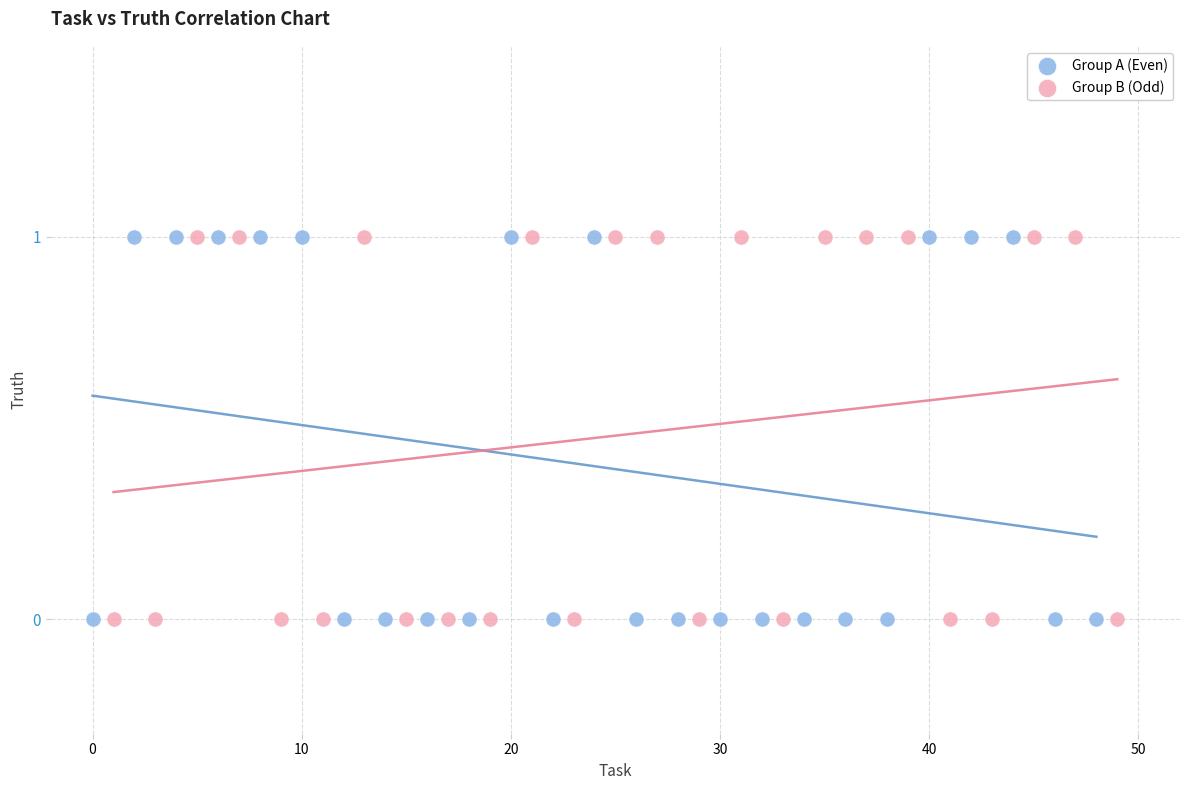

What are all the series names shown in the legend?

Group A (Even), Group B (Odd)